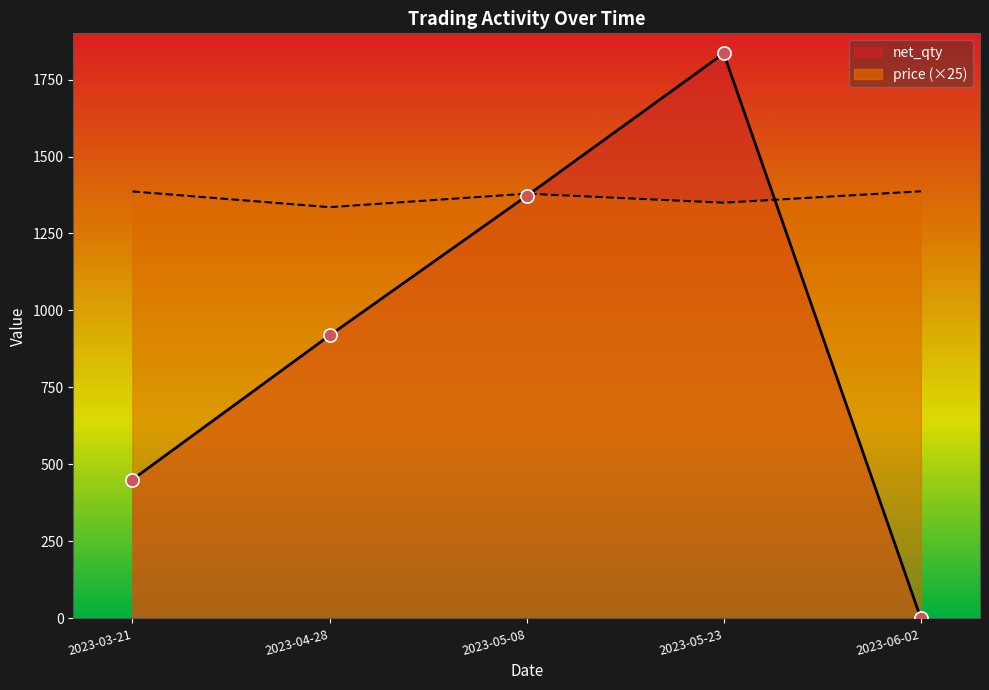

What are all the series names shown in the legend?

price, net_qty